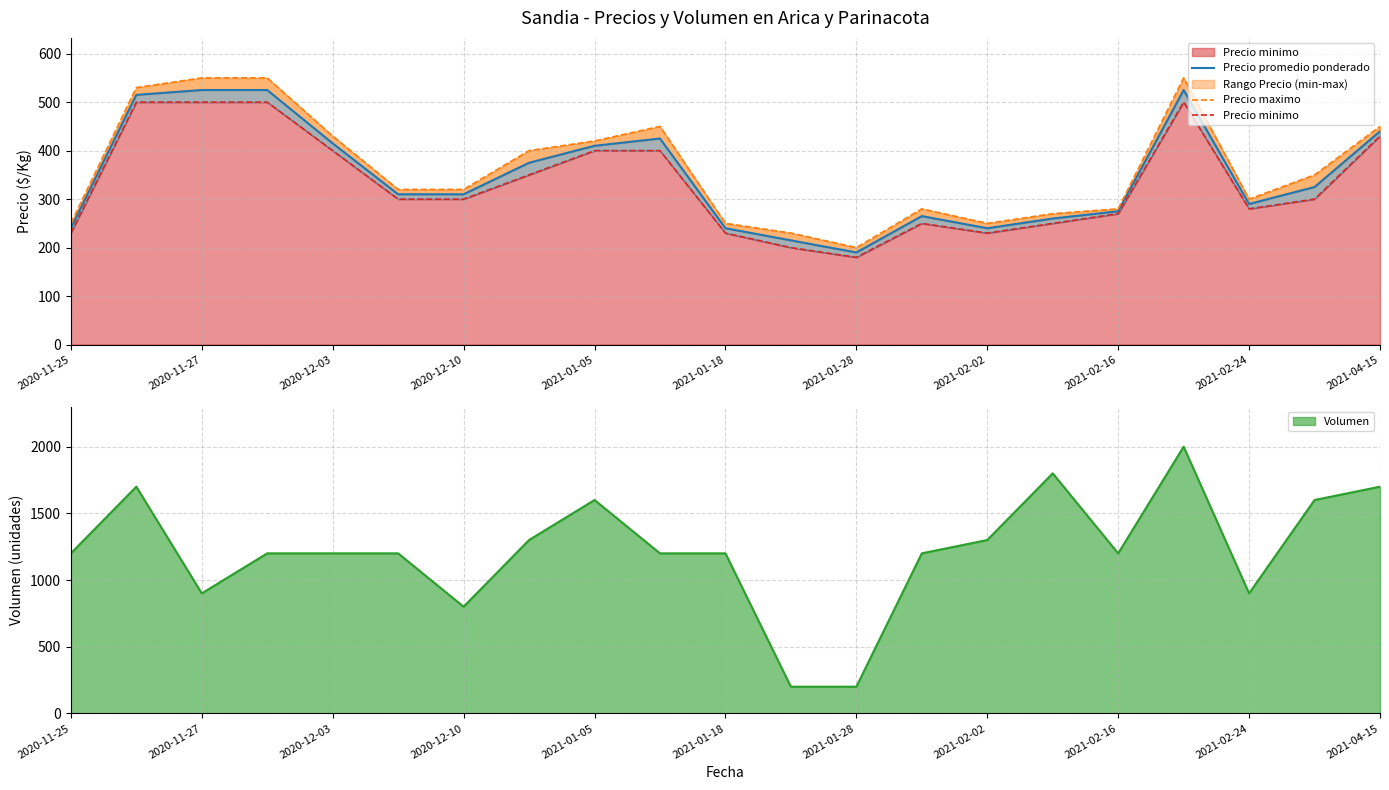

The Precio promedio ponderado series shows 804 at 17. True or false?

False